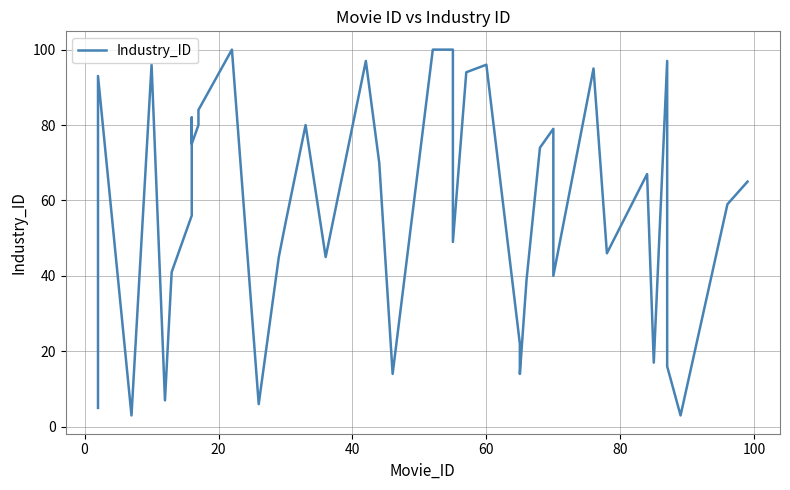

What is the maximum value shown in the chart?

100